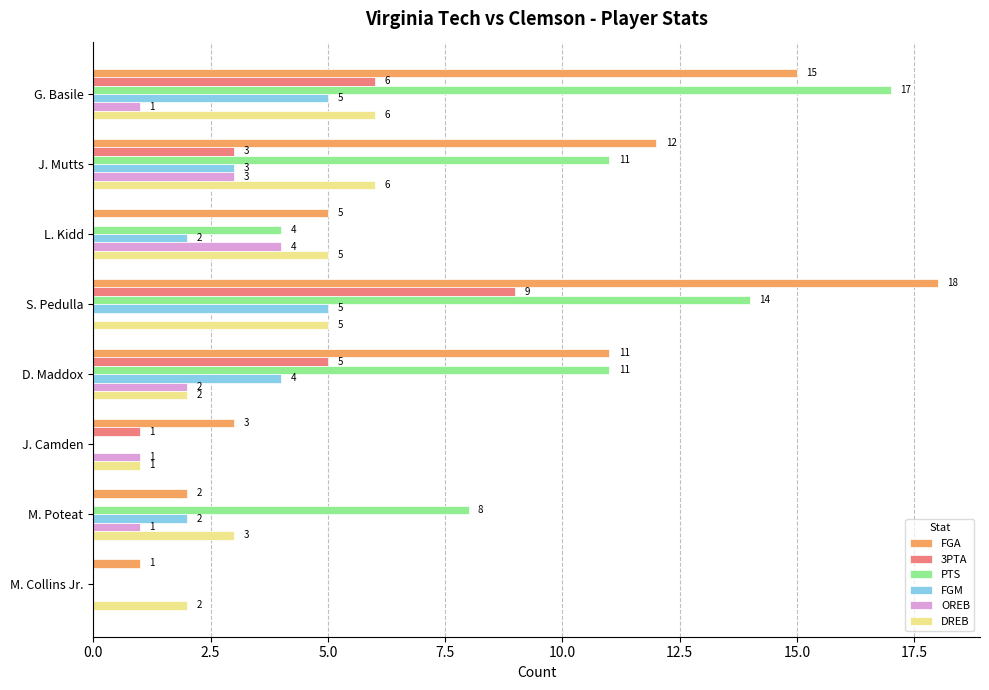

Which series changed the most between D. Maddox and M. Collins Jr.?

PTS